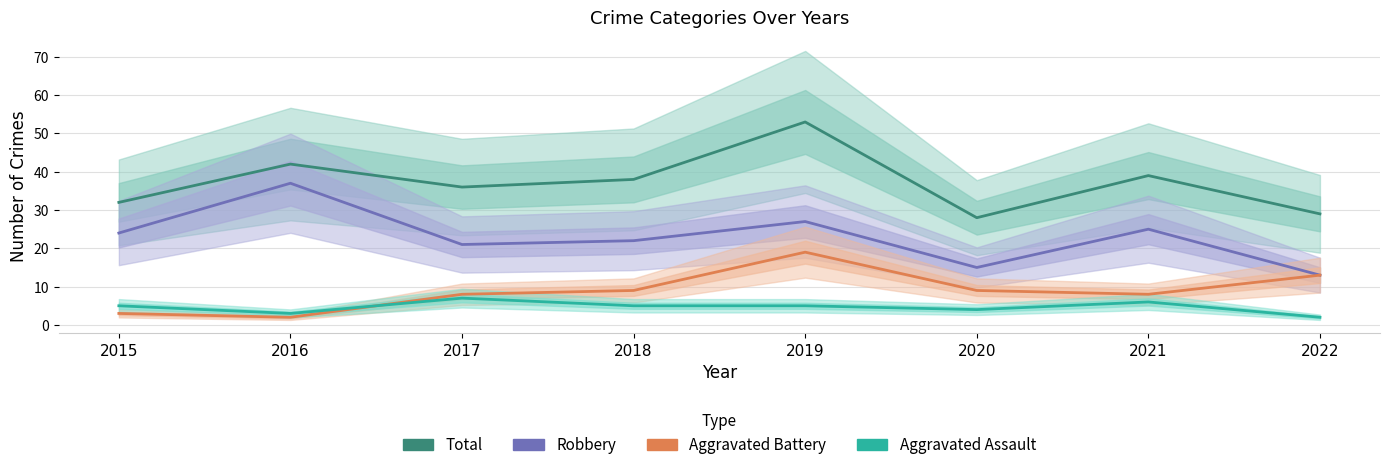

What is the difference between the highest and lowest values at 2022?

27